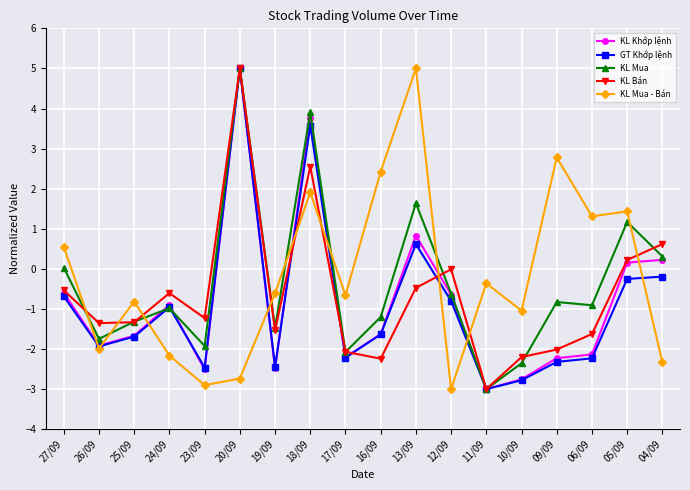

What is the label of the 4th point from the left?

24/09